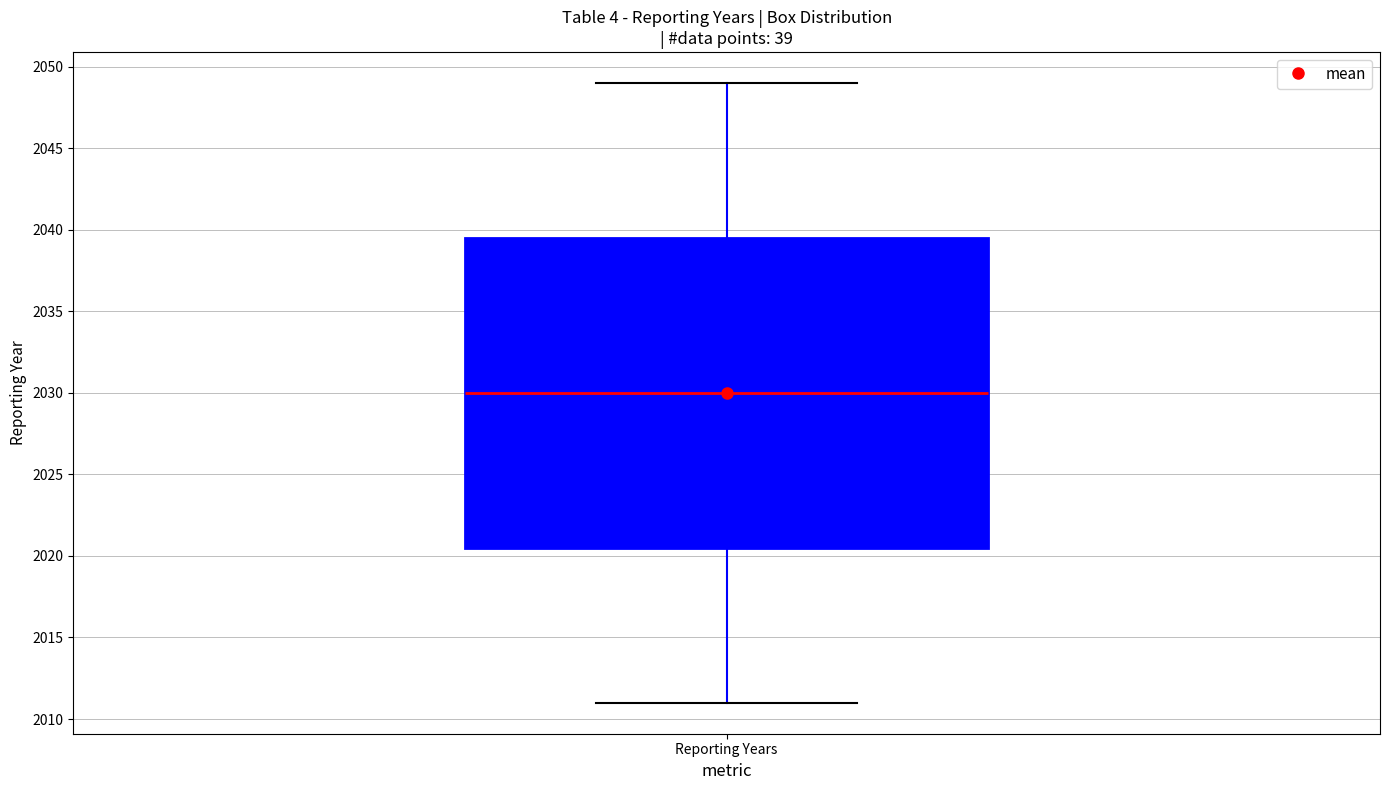

Where is the lower edge of the box for Reporting Years on the y-axis? The values are not printed on the chart, so give them approximately, as read against the axis.

2020.5